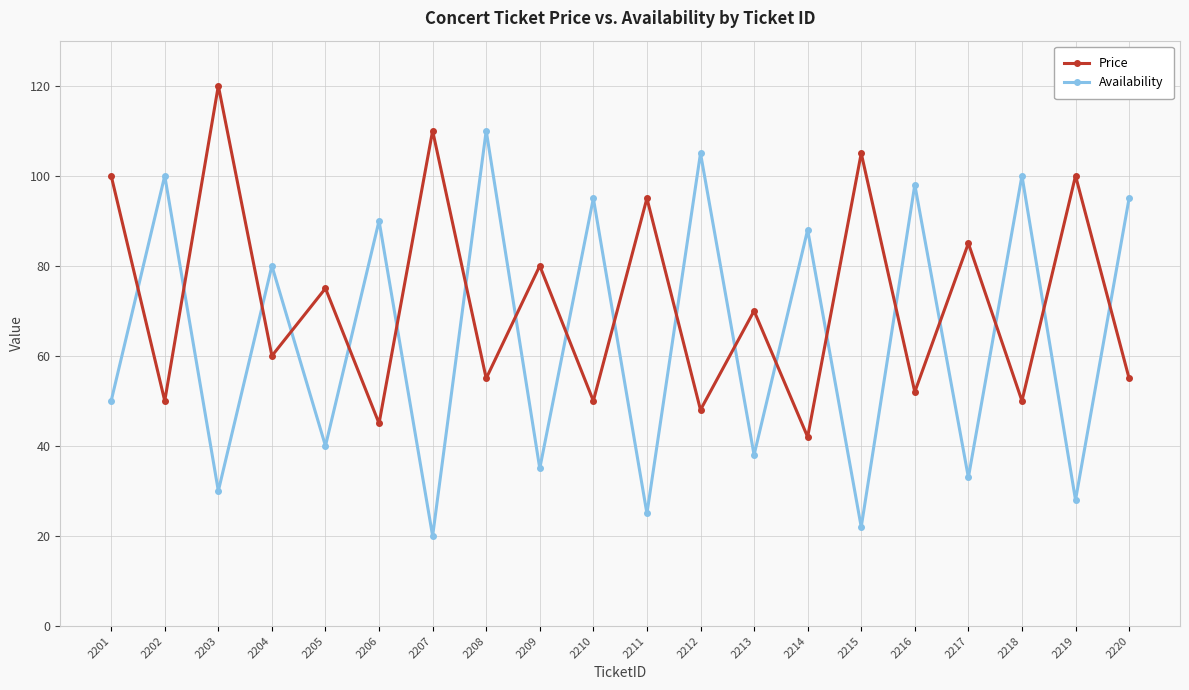

What value does the Availability series have at 2216?

98